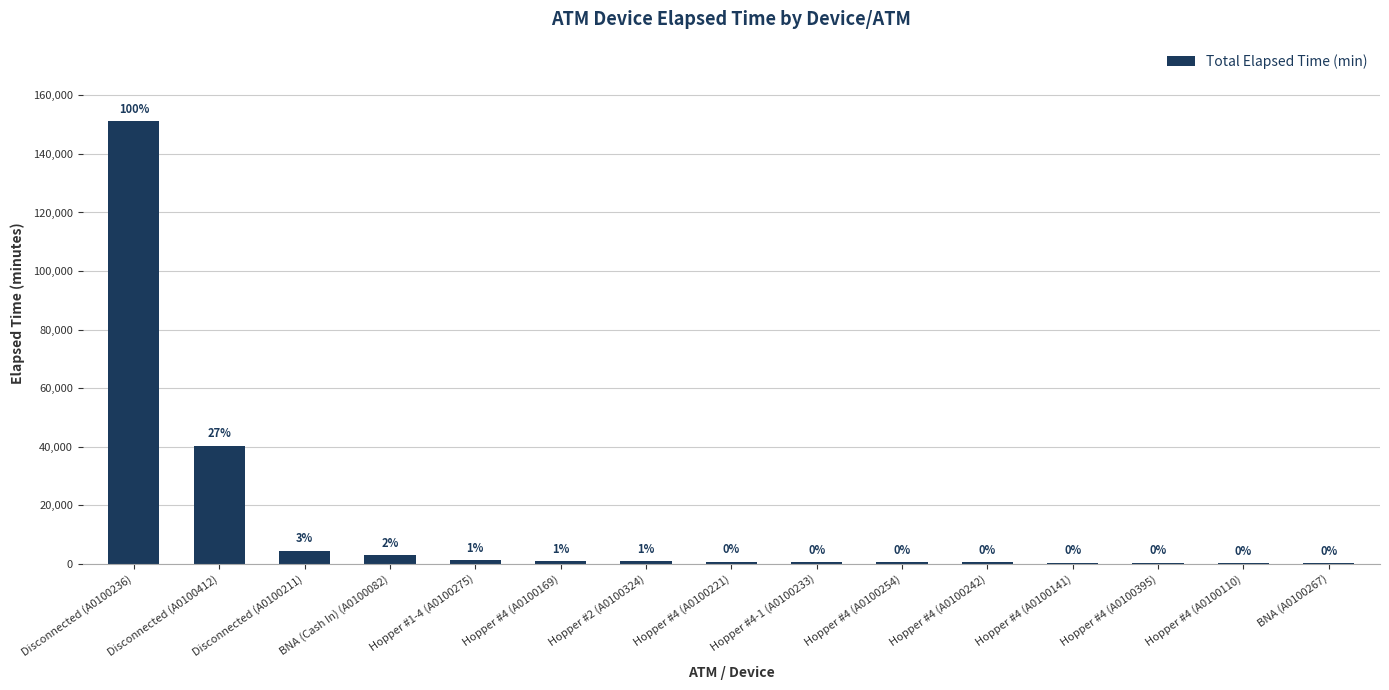

List the labels in order of value, largest first.

Disconnected (A0100236), Disconnected (A0100412), Disconnected (A0100211), BNA (Cash In) (A0100082), Hopper #1-4 (A0100275), Hopper #4 (A0100169), Hopper #2 (A0100324), Hopper #4 (A0100221), Hopper #4-1 (A0100233), Hopper #4 (A0100254), Hopper #4 (A0100242), Hopper #4 (A0100141), Hopper #4 (A0100395), Hopper #4 (A0100110), BNA (A0100267)